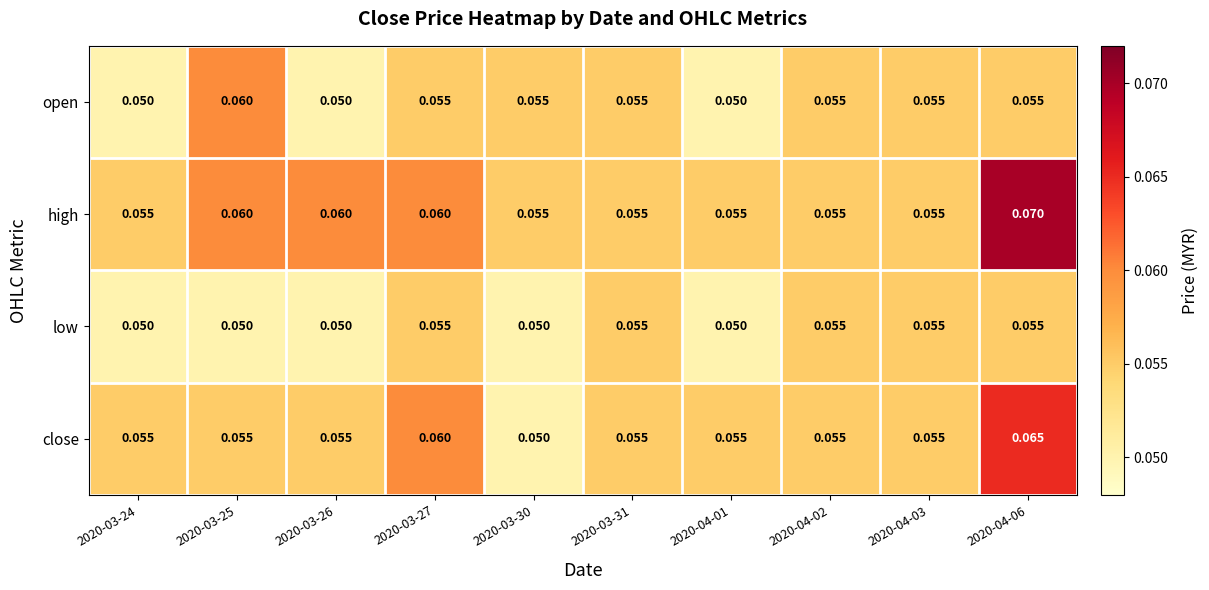

Which series changed the most between 2020-03-27 and 2020-03-30?

close